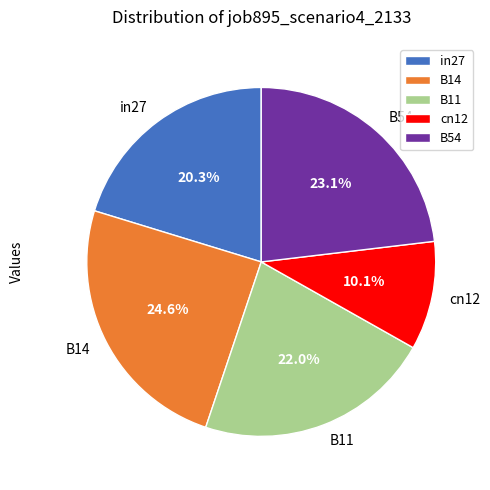

Which has a higher value, cn12 or B11?

B11